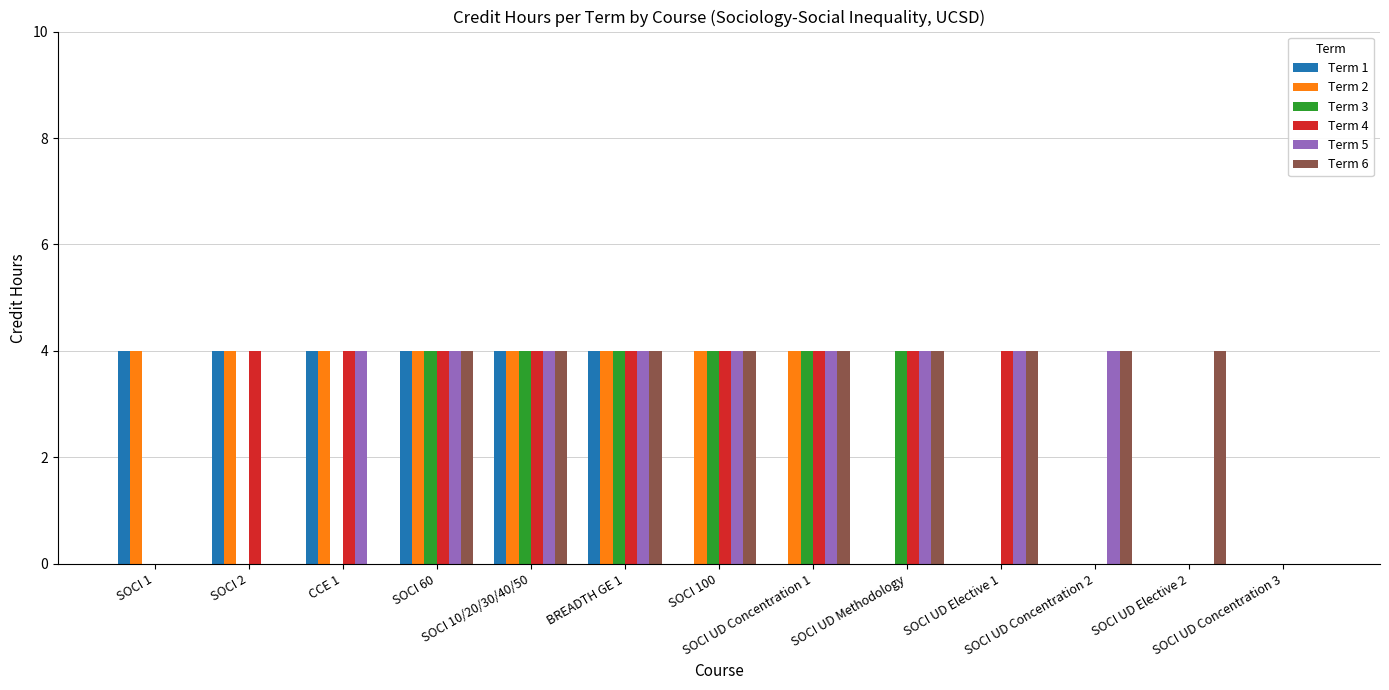

Read the Term 2 value at CCE 1.

4